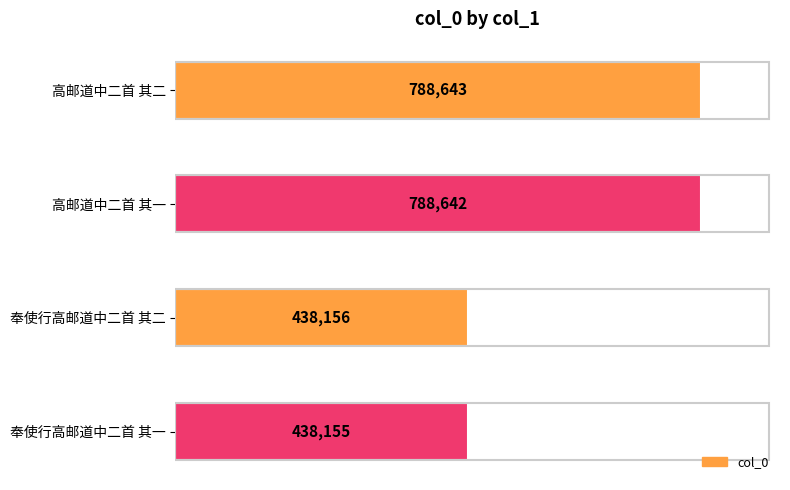

List the labels in order of value, largest first.

高邮道中二首 其二, 高邮道中二首 其一, 奉使行高邮道中二首 其二, 奉使行高邮道中二首 其一